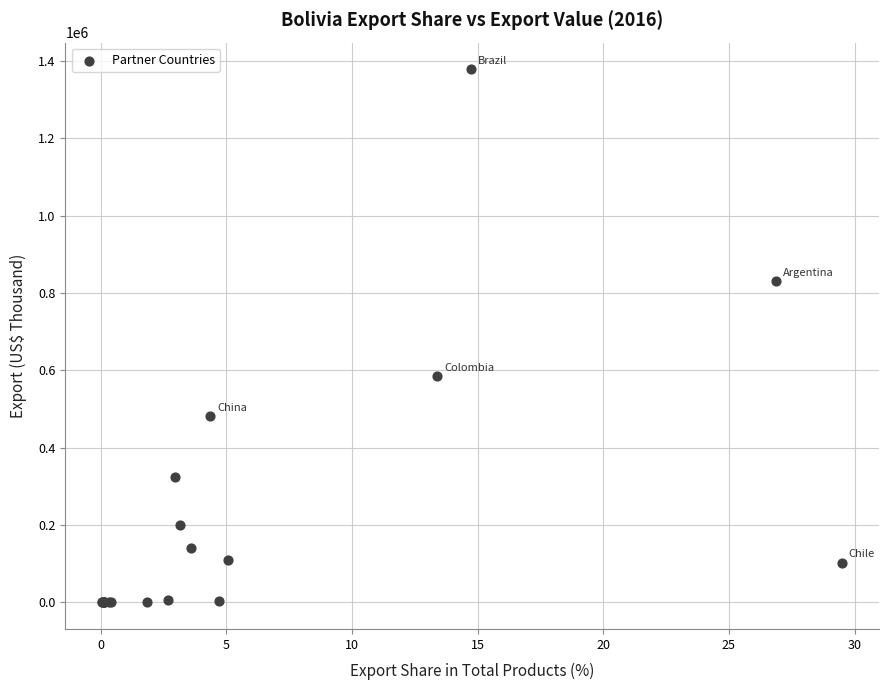

What Y value in the scatter plot is closest to 689175?

583941.9